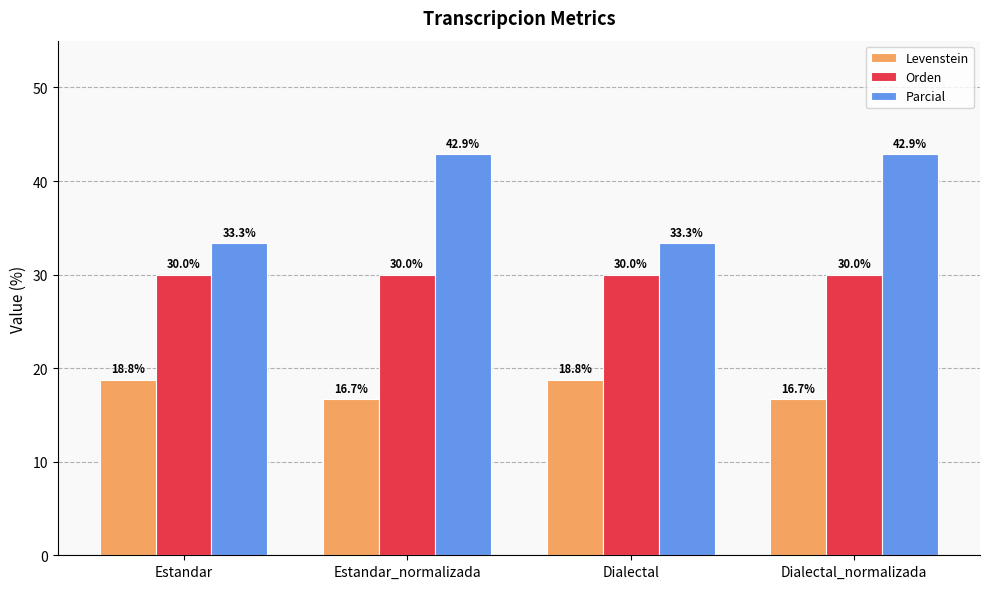

What is the total value across all series at Dialectal_normalizada?

89.5